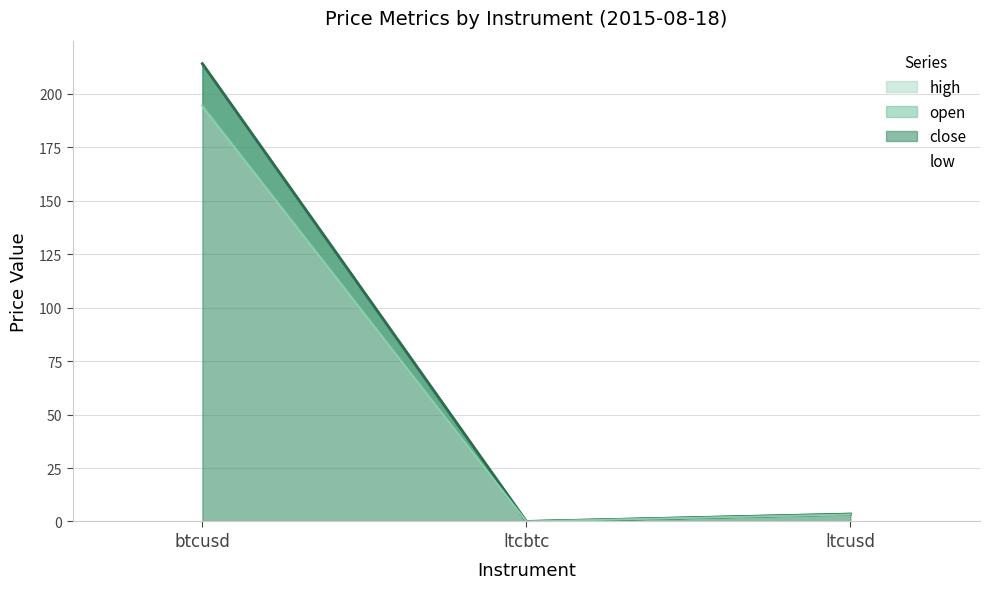

Which label corresponds to the smallest value in the chart?

ltcbtc